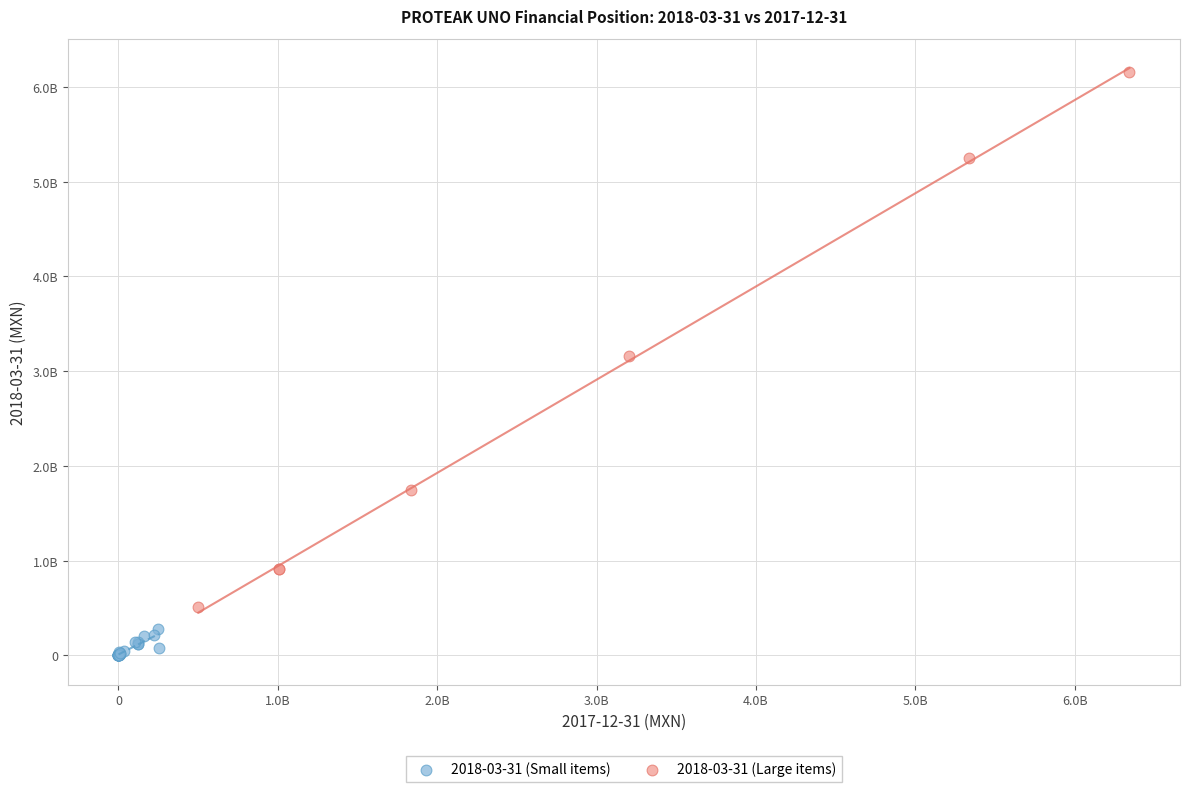

Which series contains the highest Y value?

2018-03-31 (Large items)